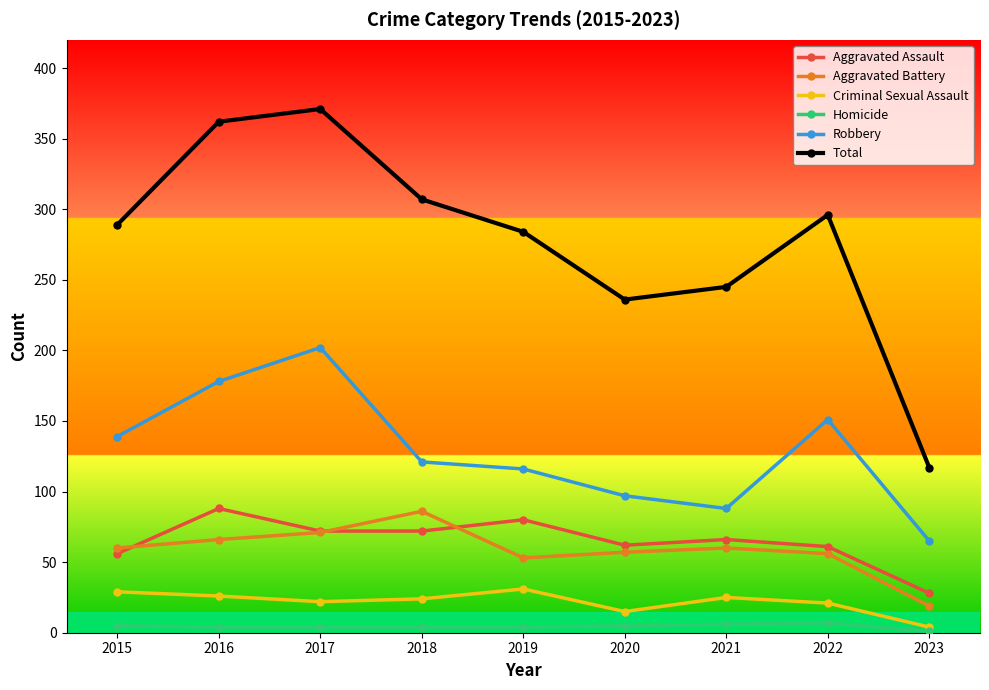

True or false: Criminal Sexual Assault and Robbery intersect in this chart.

False